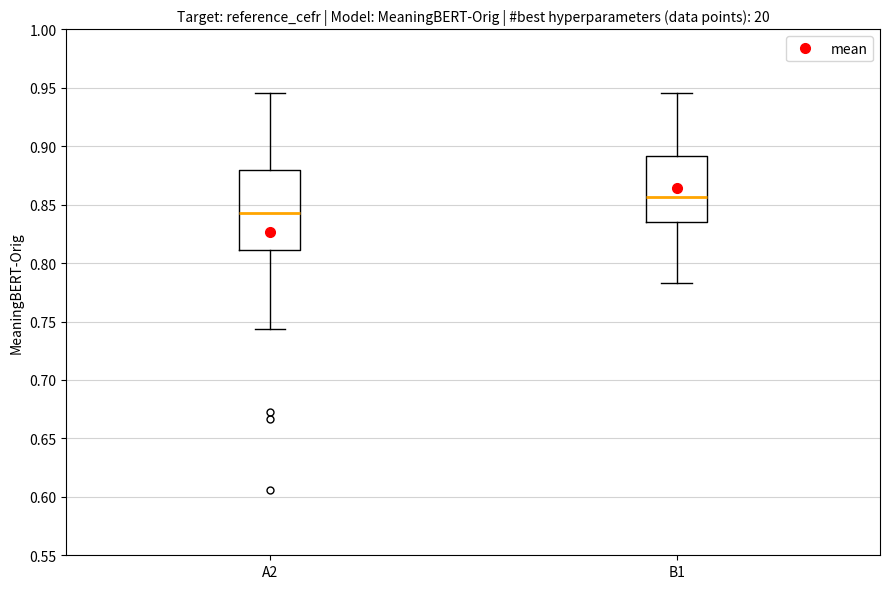

Which box's median line is the lowest?

A2